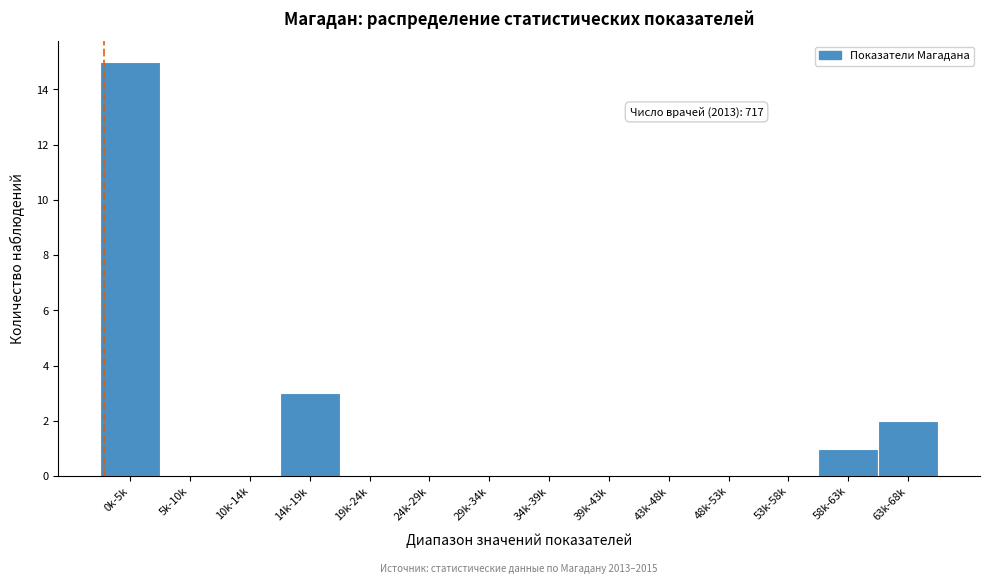

Reading left to right, what are all the values shown in this chart?

0k-5k=15	5k-10k=0	10k-14k=0	14k-19k=3	19k-24k=0	24k-29k=0	29k-34k=0	34k-39k=0	39k-43k=0	43k-48k=0	48k-53k=0	53k-58k=0	58k-63k=1	63k-68k=2